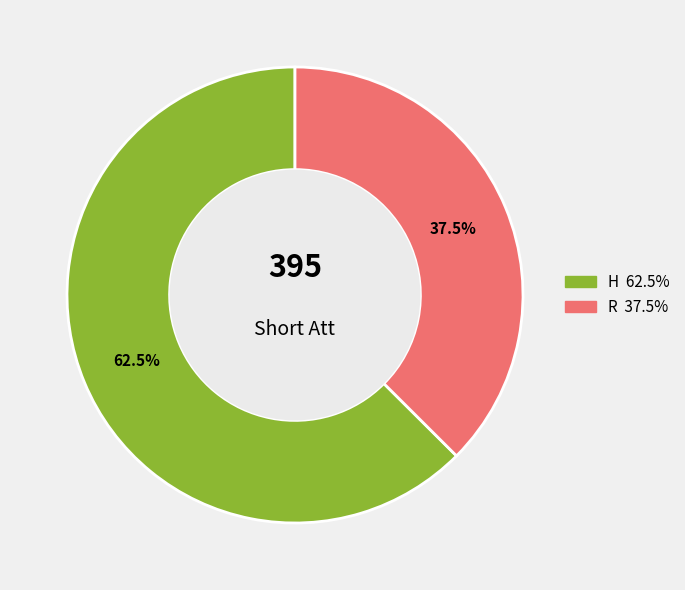

What is the ratio of the value at R to the value at H?

0.6